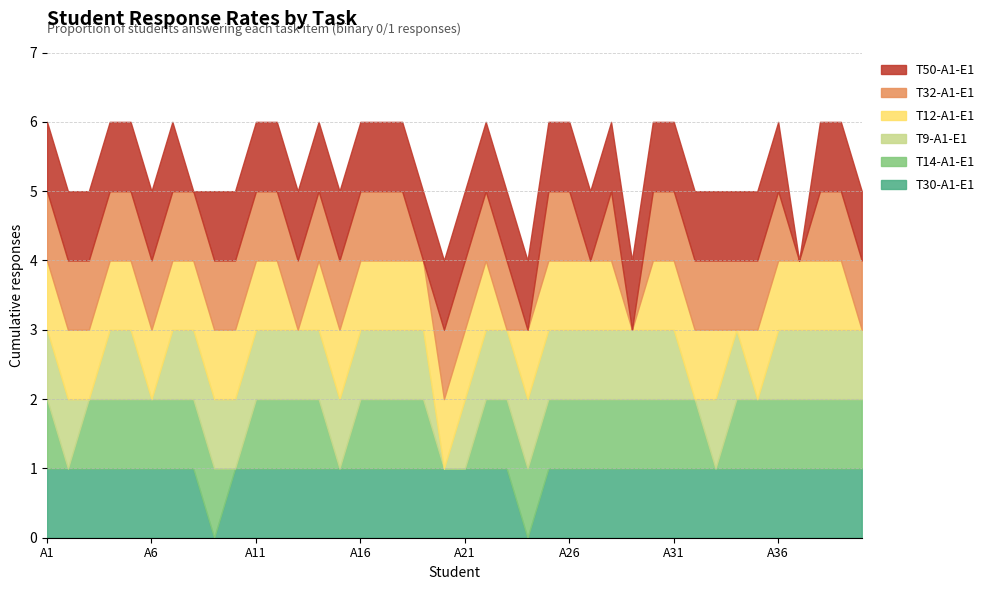

Rank the series by their maximum value, from lowest to highest.

T30-A1-E1, T14-A1-E1, T9-A1-E1, T12-A1-E1, T32-A1-E1, T50-A1-E1